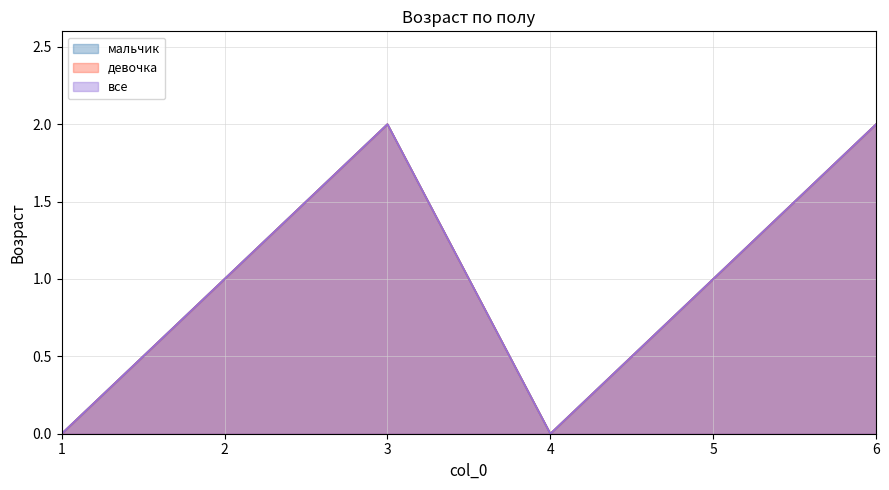

What is the sum of the все values at 3 and 6?

4